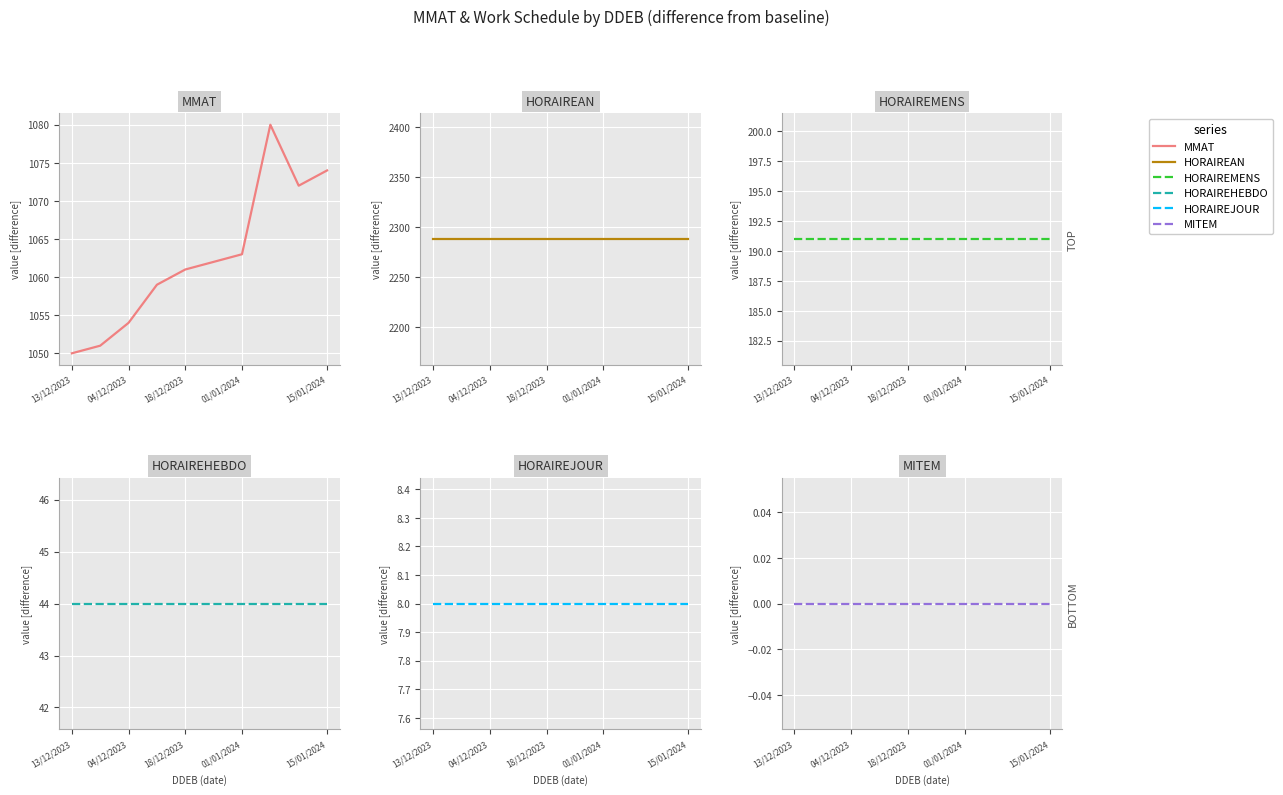

Which series changed the most between 5 and 9?

MMAT